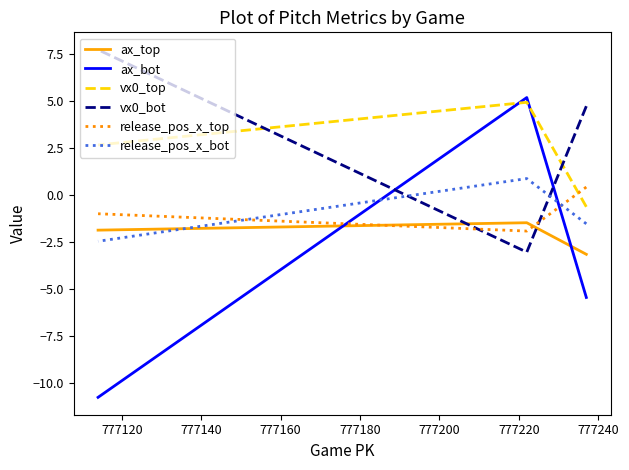

How many data points in vx0_top are less than 2?

1